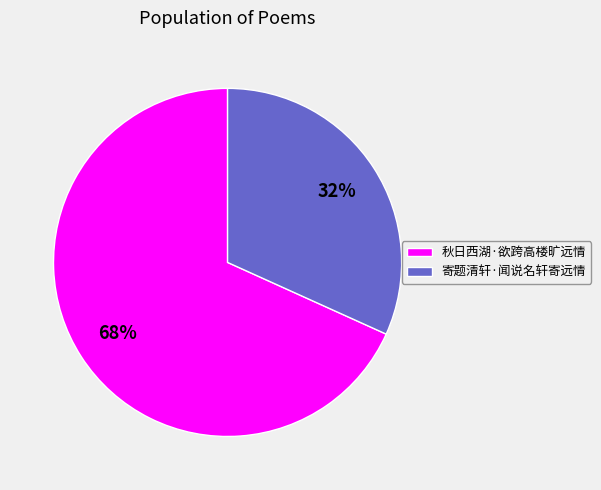

What percentage is the 秋日西湖·欲跨高楼旷远情 slice, to the nearest percent?

68%